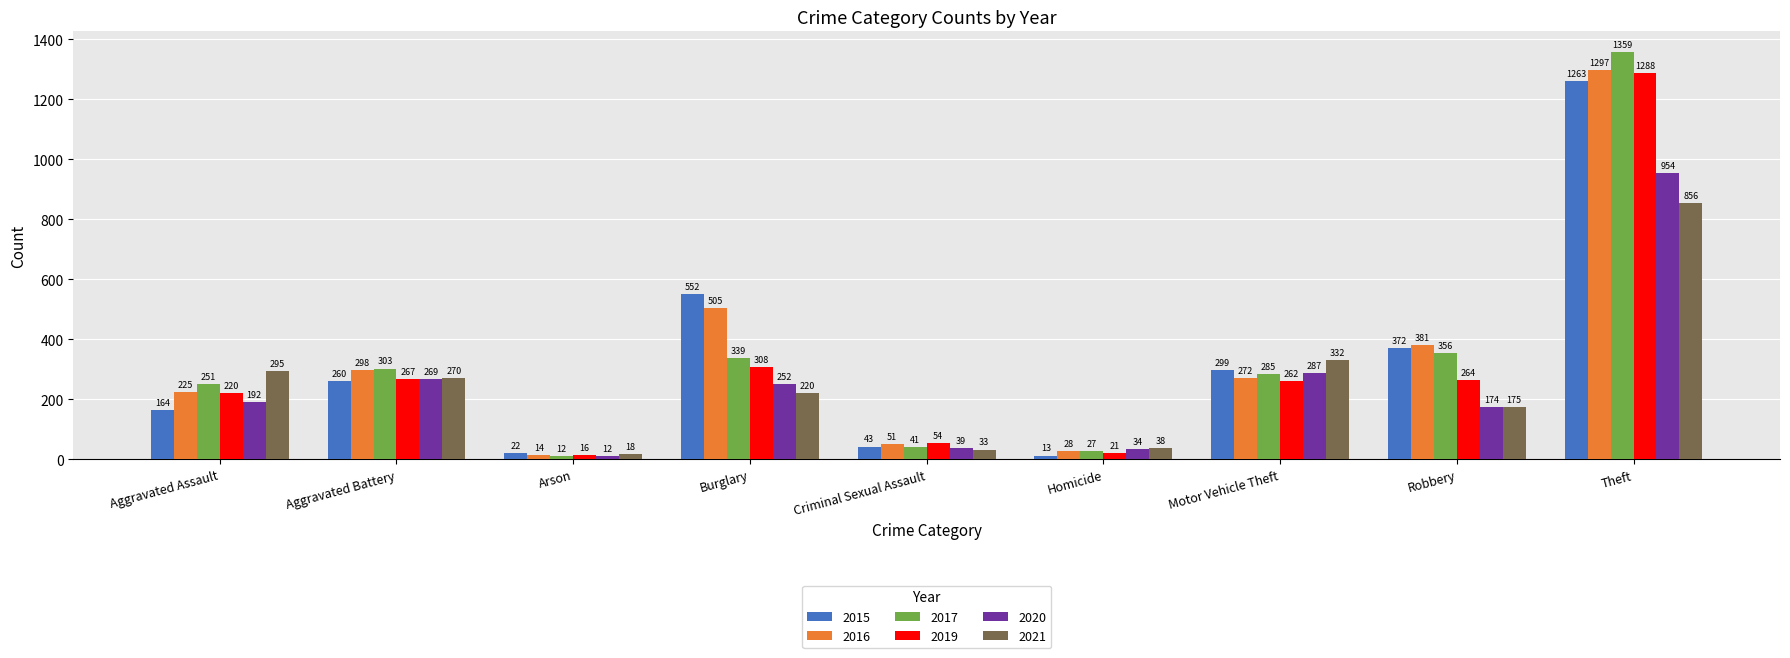

List the series in order of their peak value, lowest first.

2021, 2020, 2015, 2019, 2016, 2017